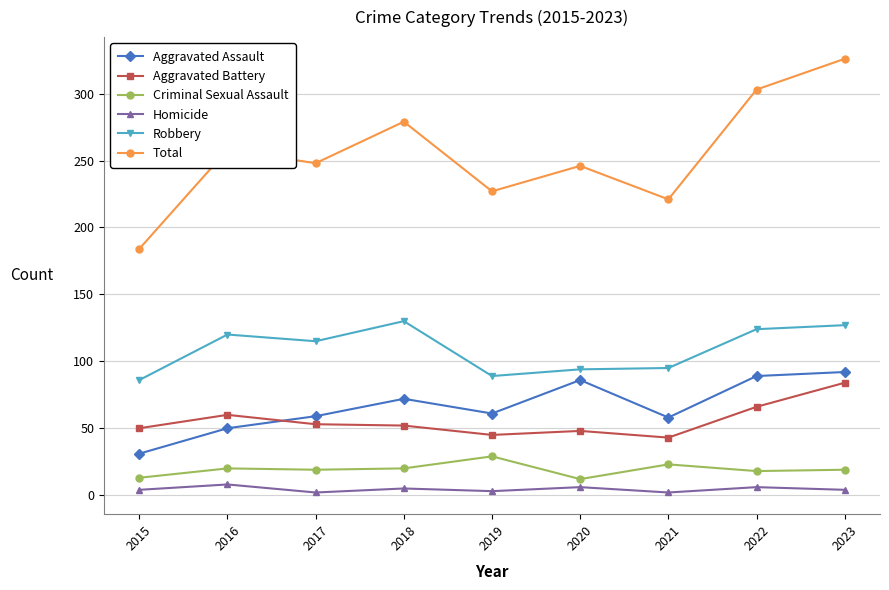

What is the greatest value displayed?

326